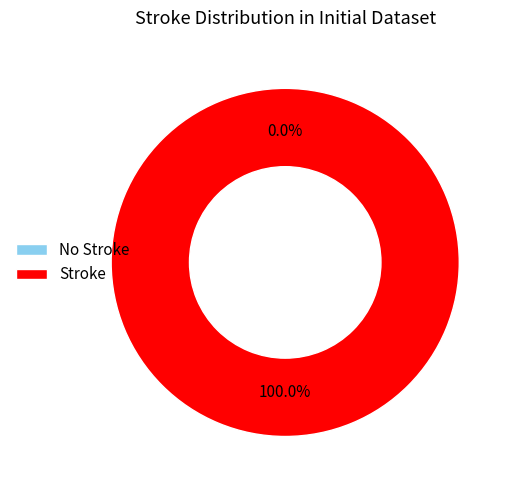

To the nearest percent, what is the average slice percentage?

50%